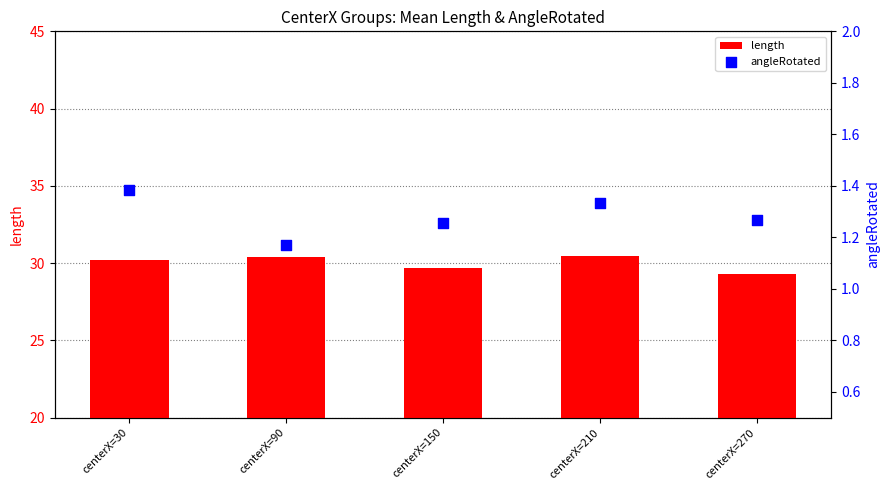

Which series has the widest spread of Y values?

length